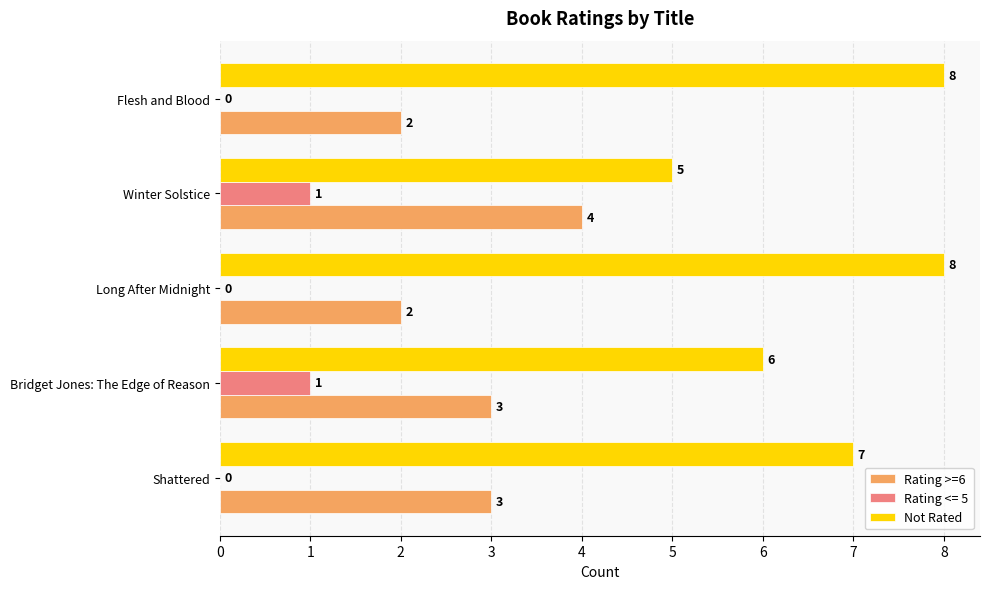

True or false: Not Rated has a value of 9 at Bridget Jones: The Edge of Reason.

False